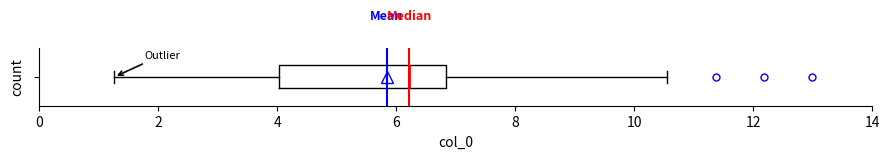

Where is the right edge of the box on the x-axis? The values are not printed on the chart, so give them approximately, as read against the axis.

6.8